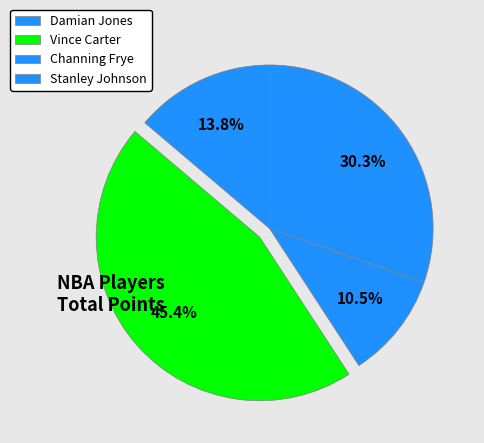

Count the number of slices in the pie.

4